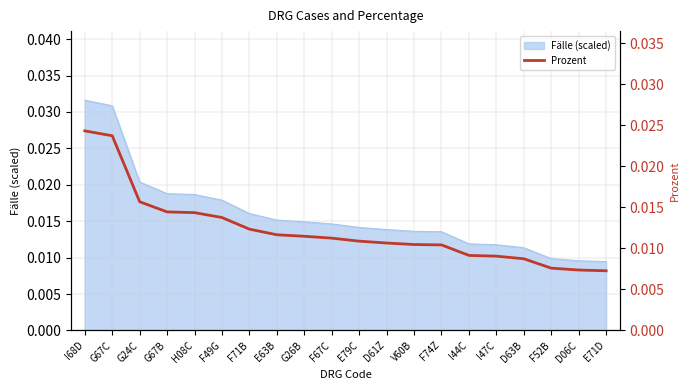

Which has a higher value, F49G or D63B?

F49G